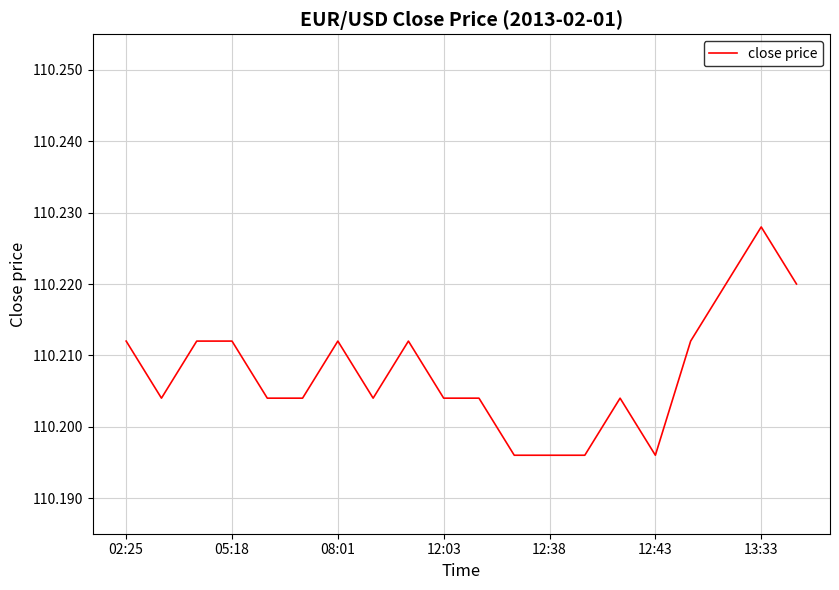

How many lines are shown in the chart?

1